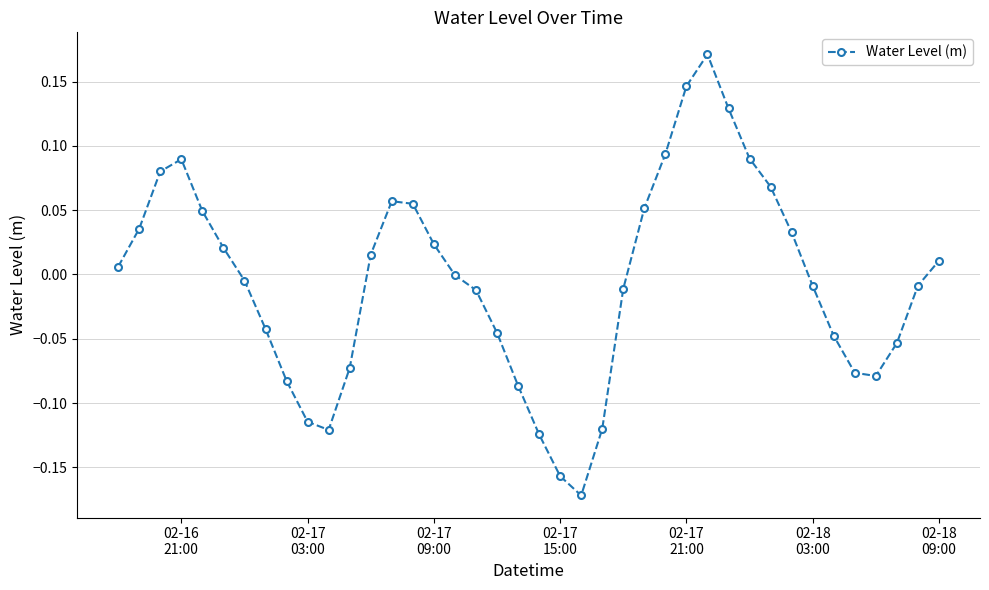

True or false: there are more than 1 points higher than both neighbors.

True